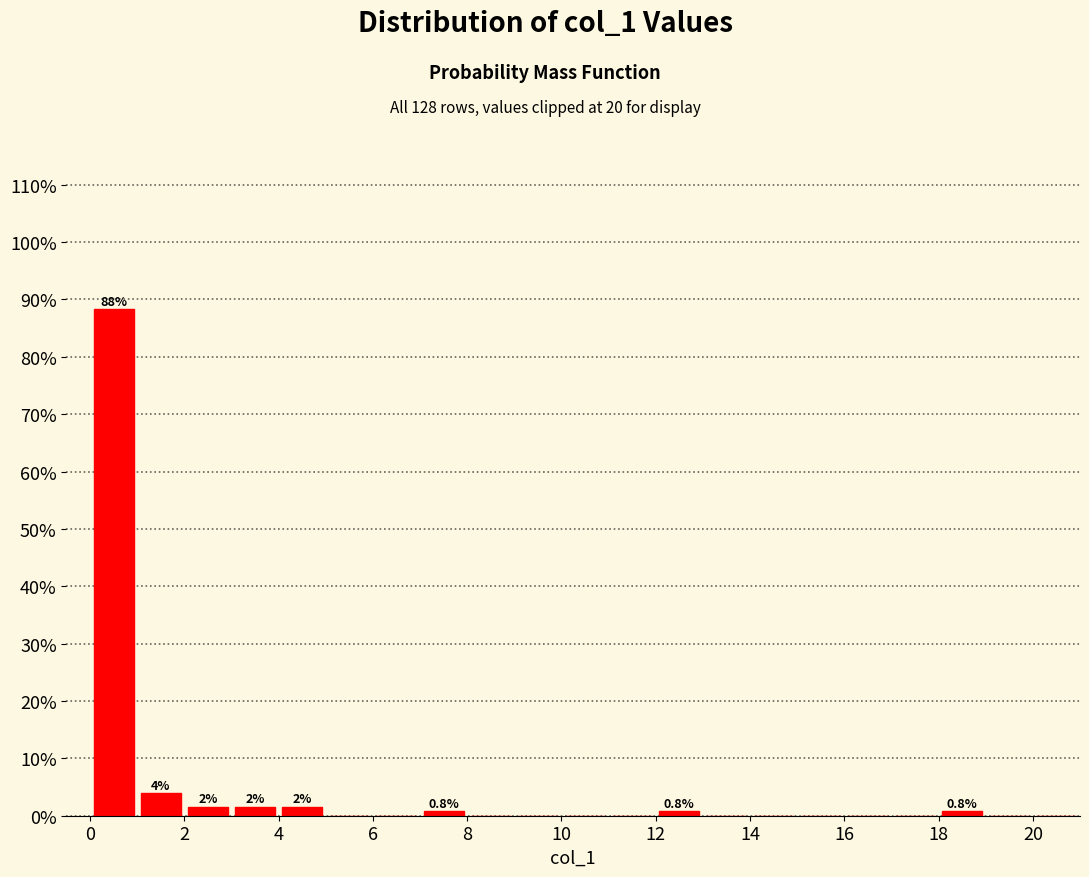

Over which range of the x-axis is the bar tallest?

0 to 1